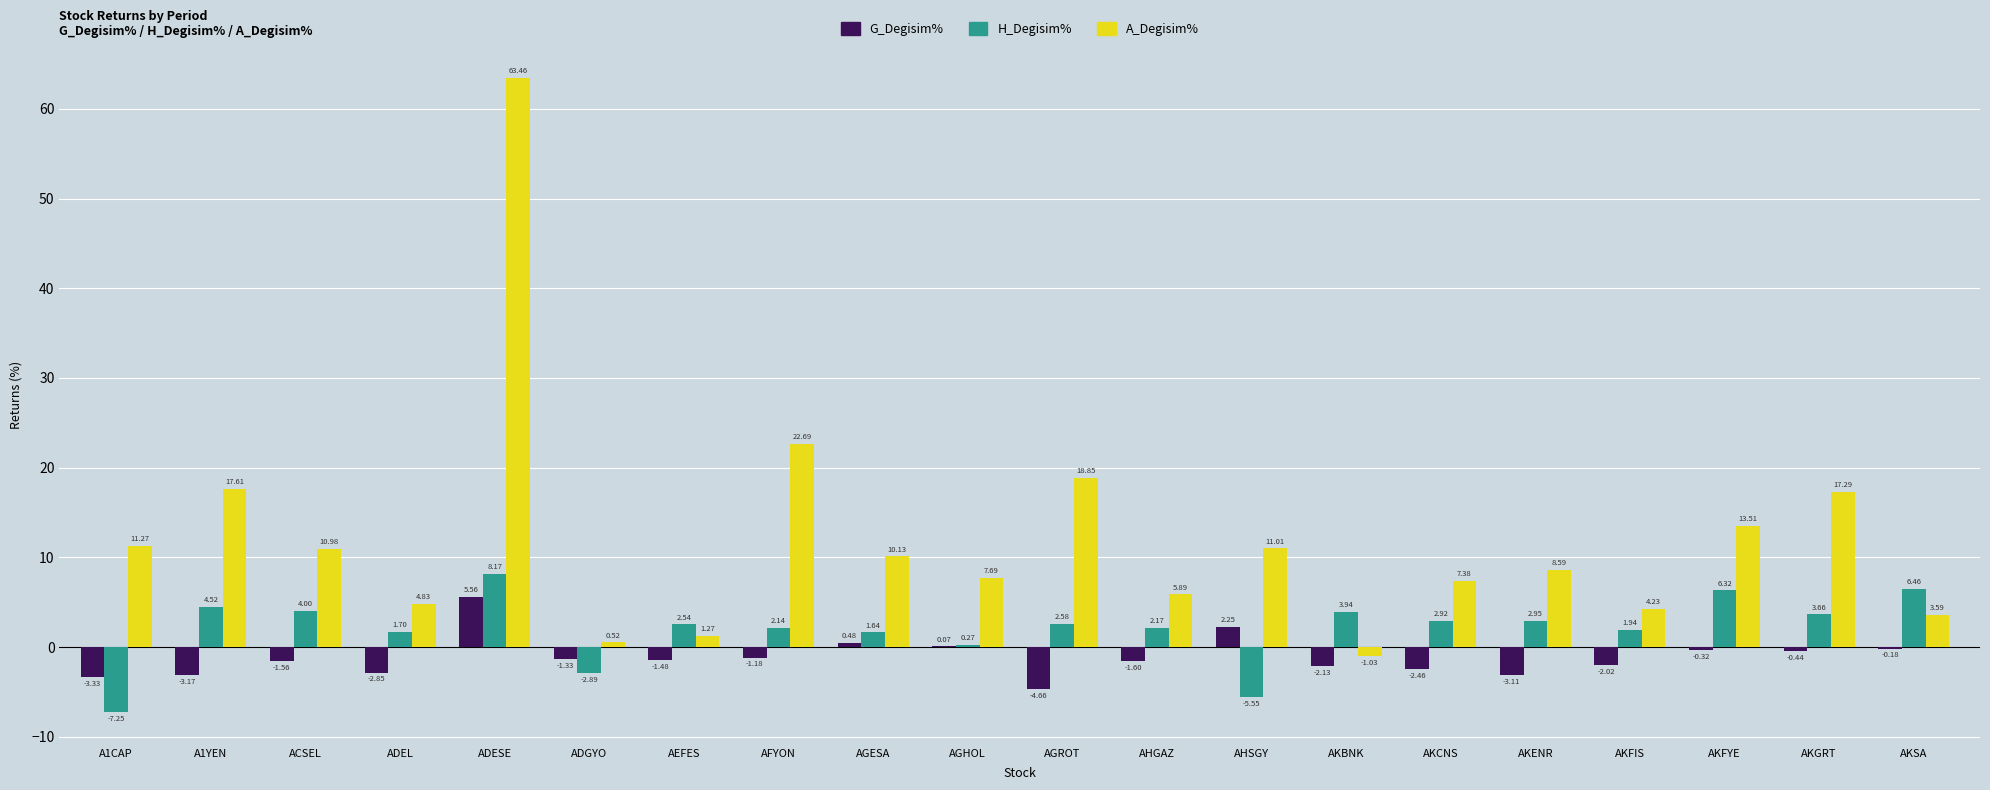

At which label does A_Degisim% first exceed 10?

A1CAP